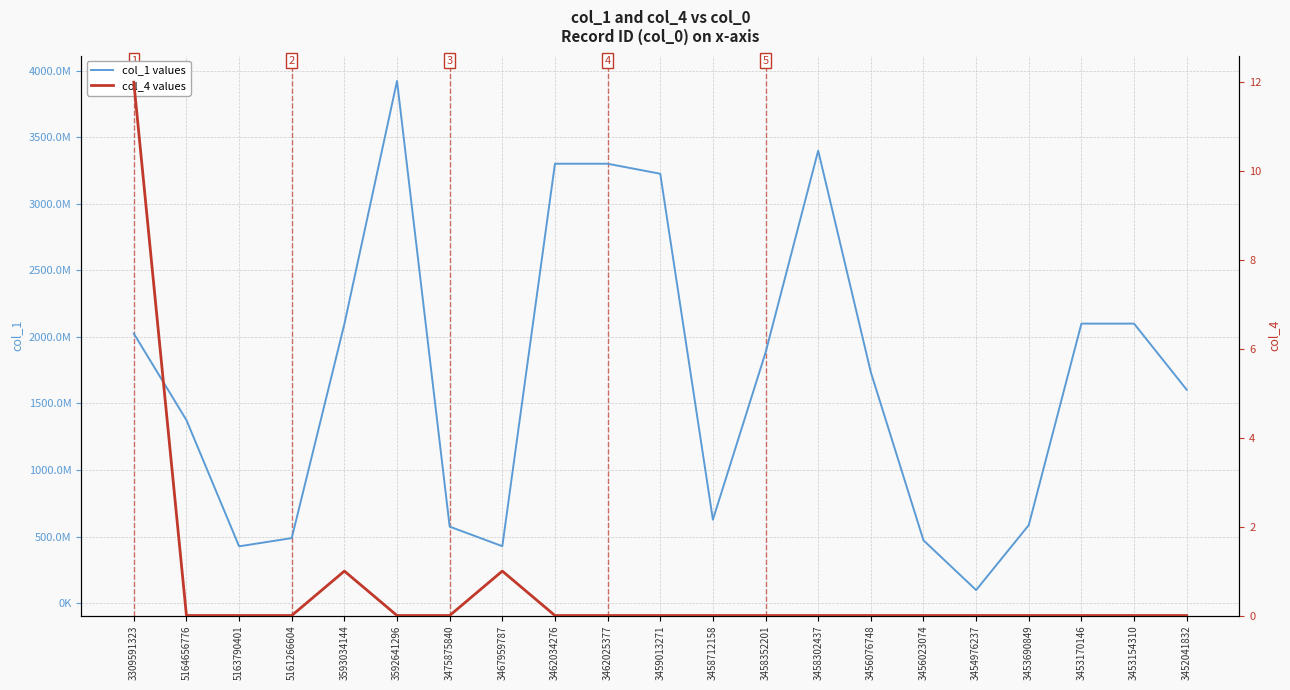

Is the value of col_4 values at 3462025377 greater than the value of col_1 values at 3456023074?

No